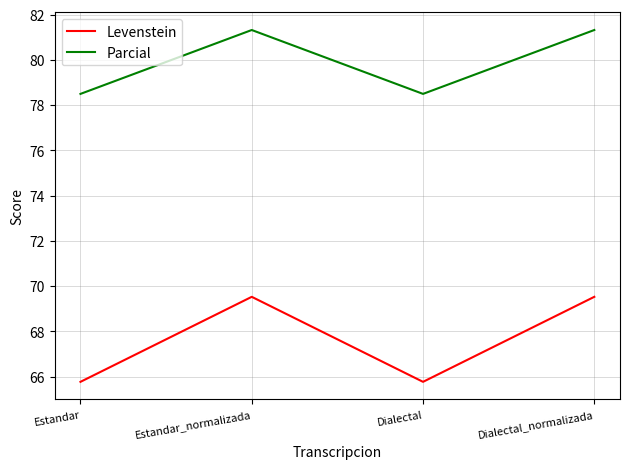

How many series are shown in this chart?

2